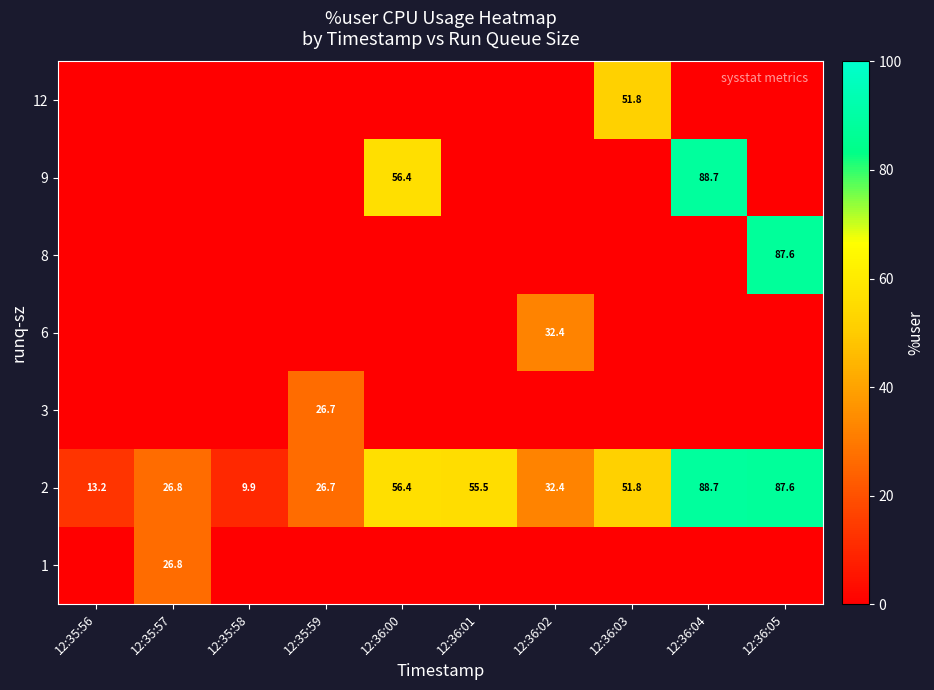

What is the greatest value displayed?

88.7